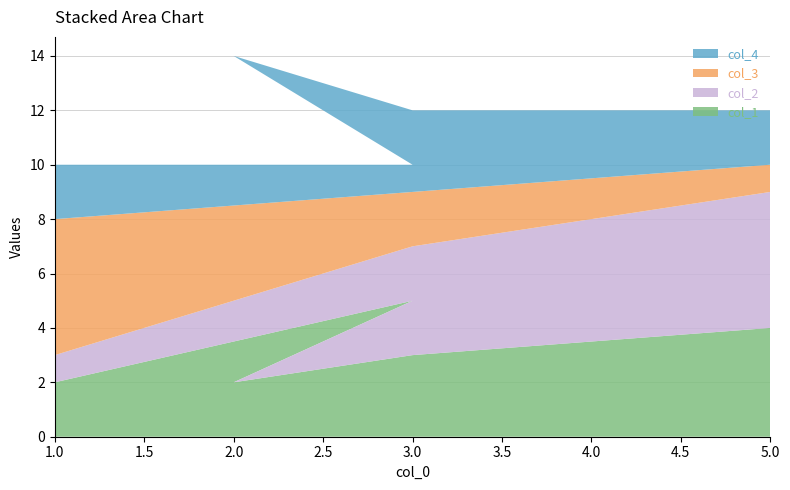

Reading left to right, list all the values displayed in this chart.

col_1: 1=2	3=5	2=2	3=3	5=4
col_2: 1=1	3=2	2=5	3=4	5=5
col_3: 1=5	3=2	2=3	3=2	5=1
col_4: 1=2	3=1	2=4	3=3	5=2